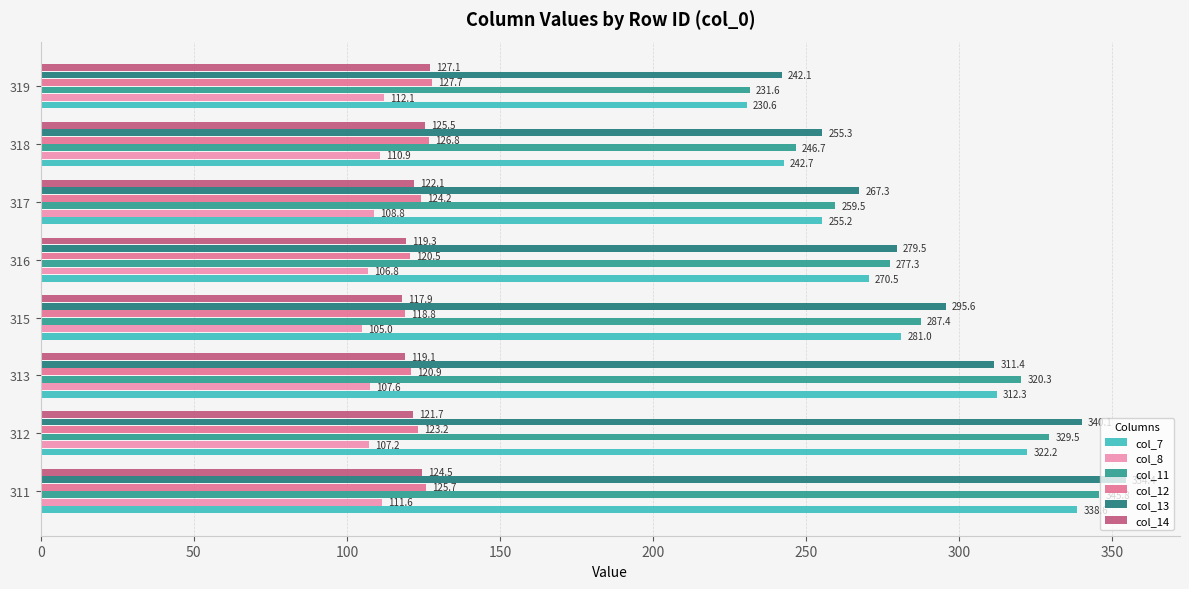

What is the sum of the col_7 values at 313 and 318?

555.0